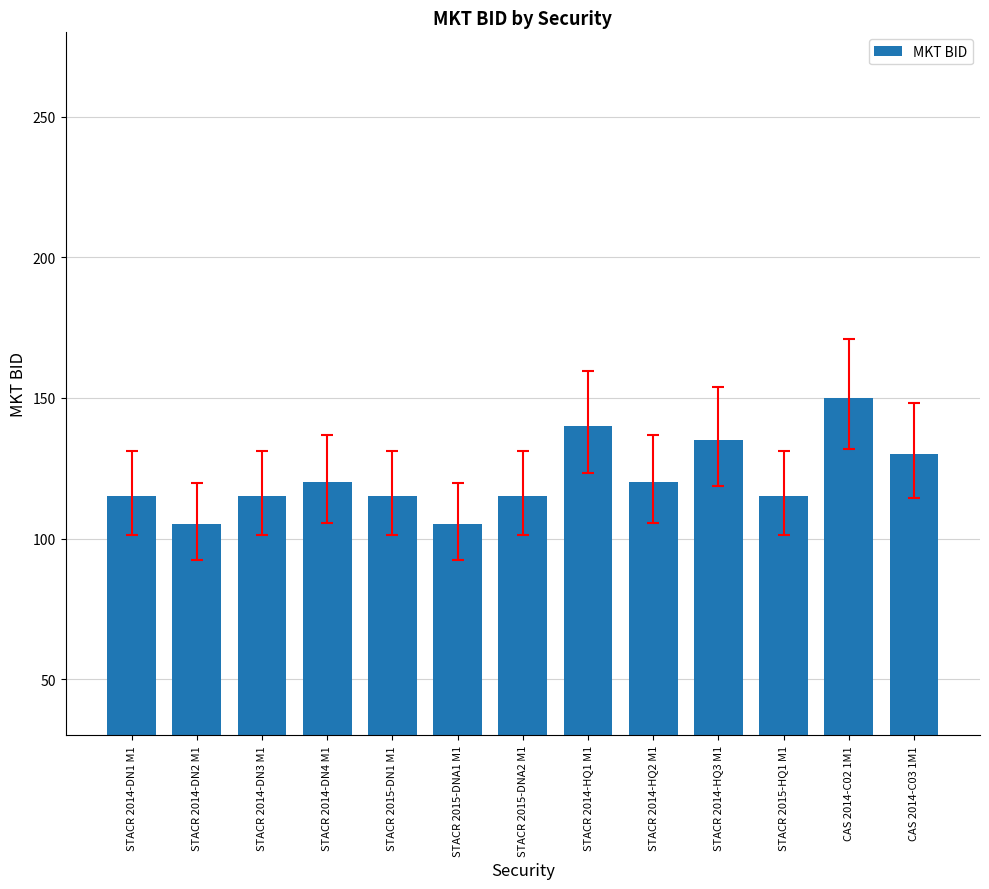

True or false: the data shows 120 at STACR 2014-DN4 M1.

True